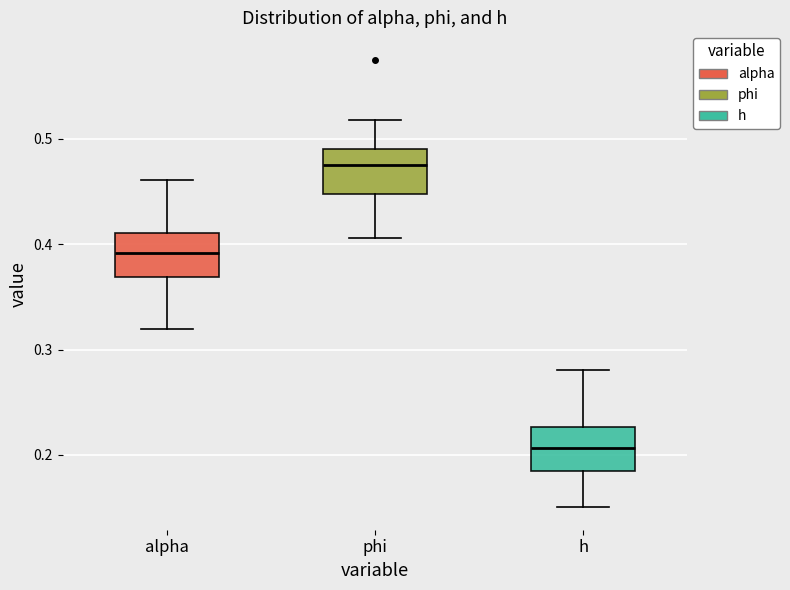

Reading left to right, read every box against the y-axis: the position of its median line, the range the box covers, and the ends of its whiskers. The values are not printed on the chart, so give them approximately, as read against the axis.

alpha: median 0.39, box 0.37 to 0.41, whiskers 0.32 to 0.46
phi: median 0.48, box 0.45 to 0.49, whiskers 0.41 to 0.52
h: median 0.21, box 0.18 to 0.23, whiskers 0.15 to 0.28